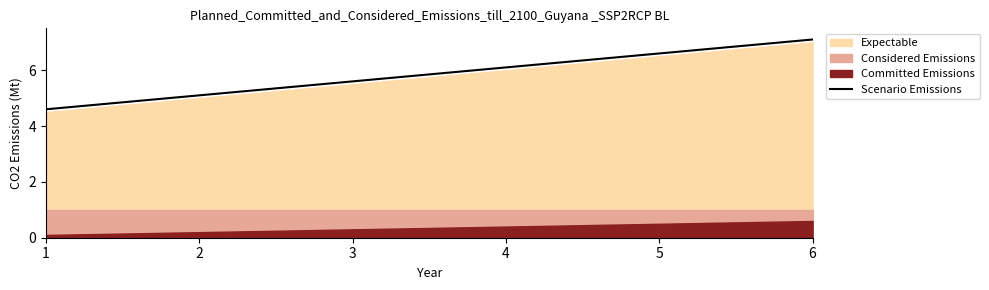

The value at 6 is 7.1. True or false?

True